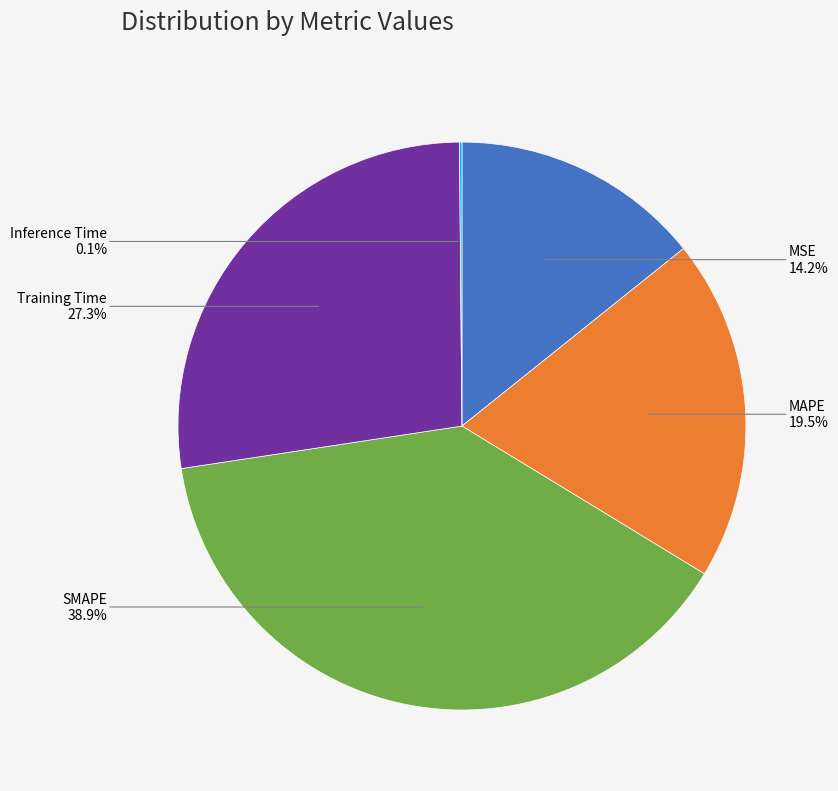

To the nearest percent, what is the difference between the largest and smallest slice percentages?

39%